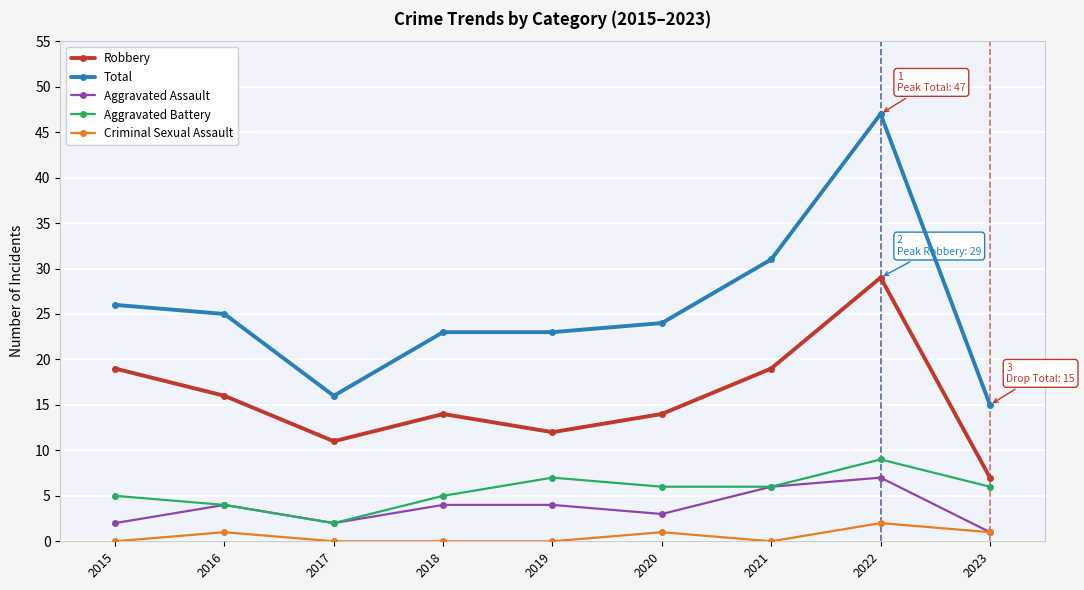

What is the total value across all series at 2016?

50